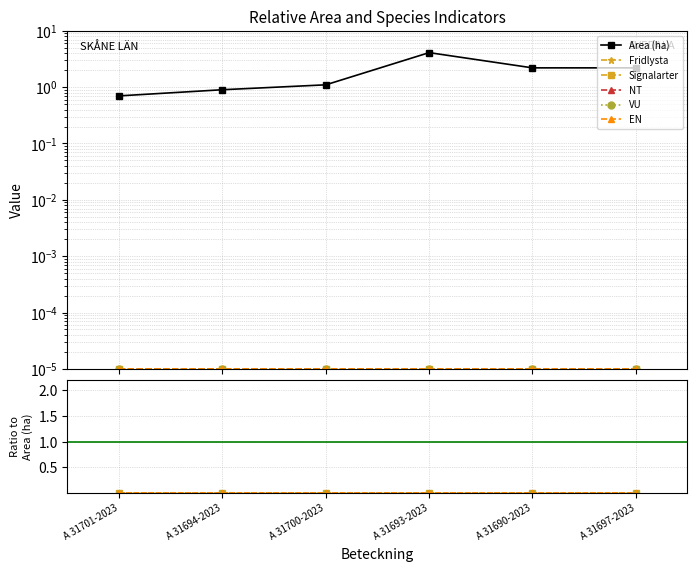

How many interior local peaks does the Area (ha) series have?

1